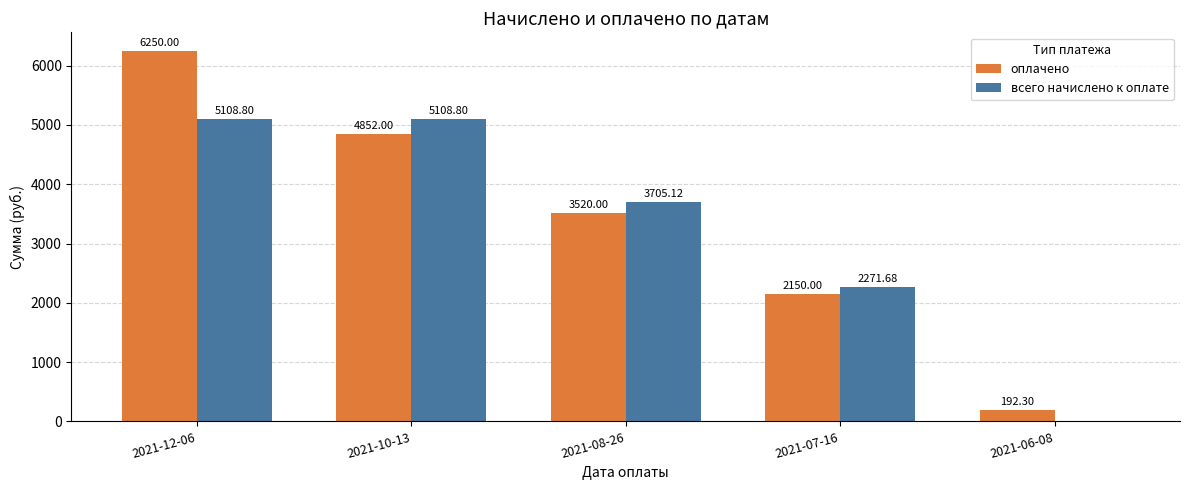

True or false: оплачено has a value of 2150.0 at 2021-07-16.

True